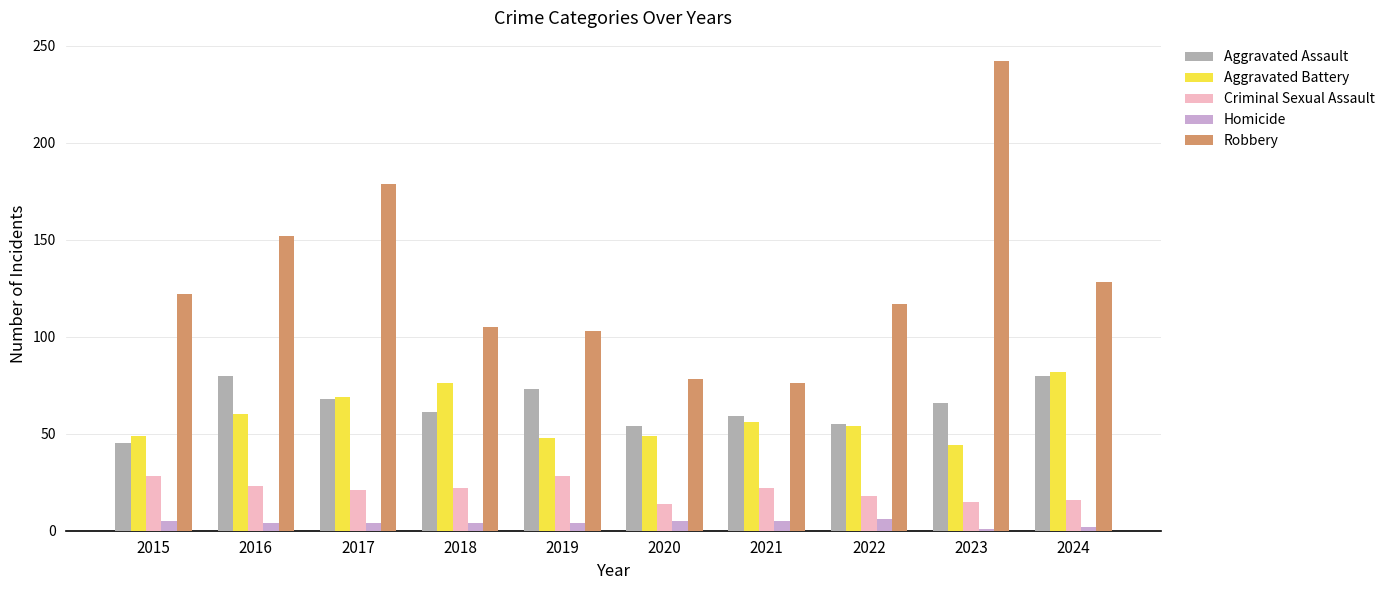

What is the sum of all Aggravated Assault values?

641